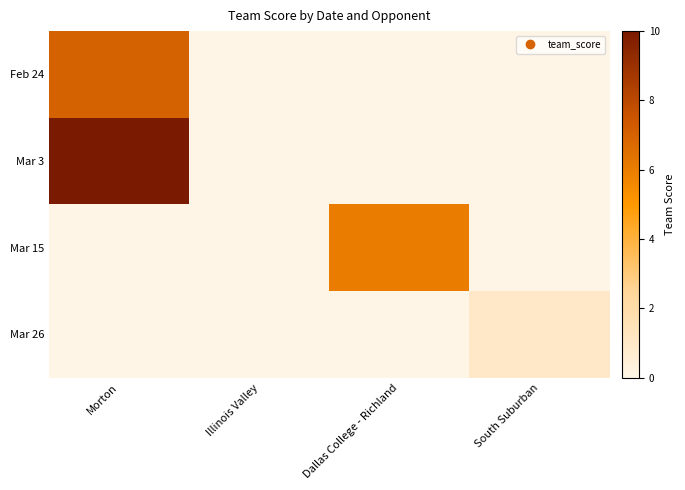

Reading right to left, extract all data points from this chart.

Feb 24: South Suburban=0	Dallas College - Richland=0	Illinois Valley=0	Morton=7
Mar 3: South Suburban=0	Dallas College - Richland=0	Illinois Valley=0	Morton=10
Mar 15: South Suburban=0	Dallas College - Richland=6	Illinois Valley=0	Morton=0
Mar 26: South Suburban=1	Dallas College - Richland=0	Illinois Valley=0	Morton=0